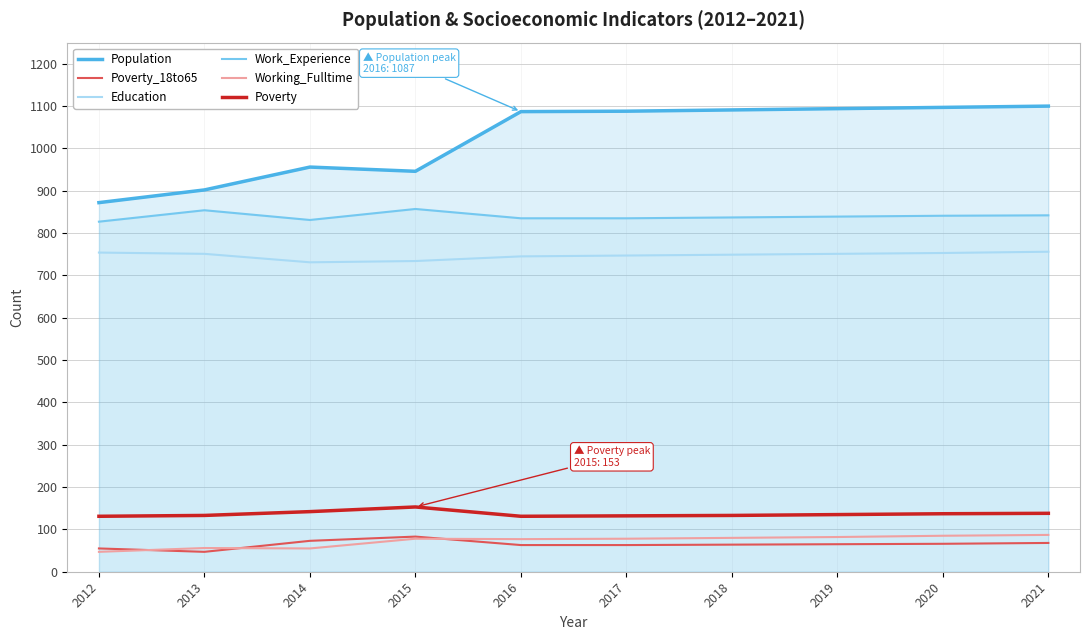

What are all the series names shown in the legend?

Population, Poverty_18to65, Education, Work_Experience, Working_Fulltime, Poverty